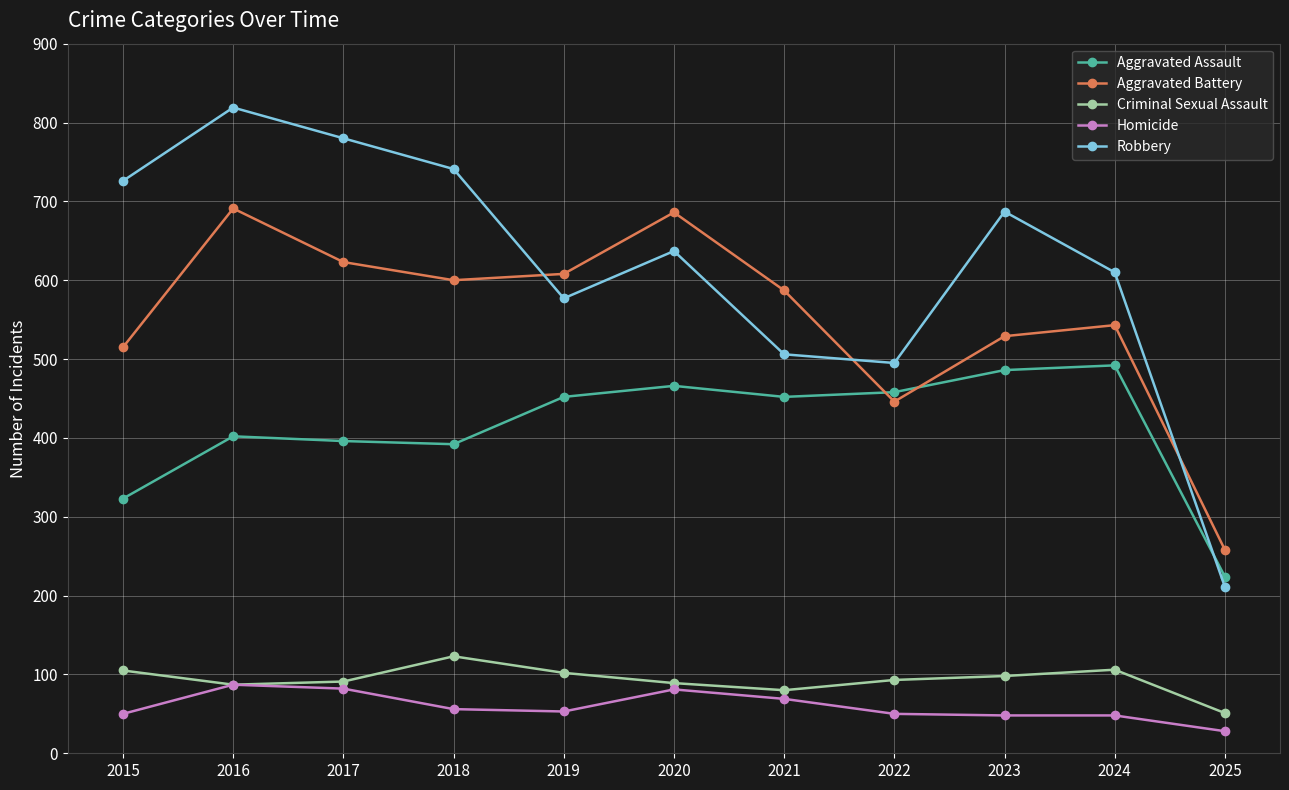

What is the approximate value of Aggravated Assault at 2018?

392